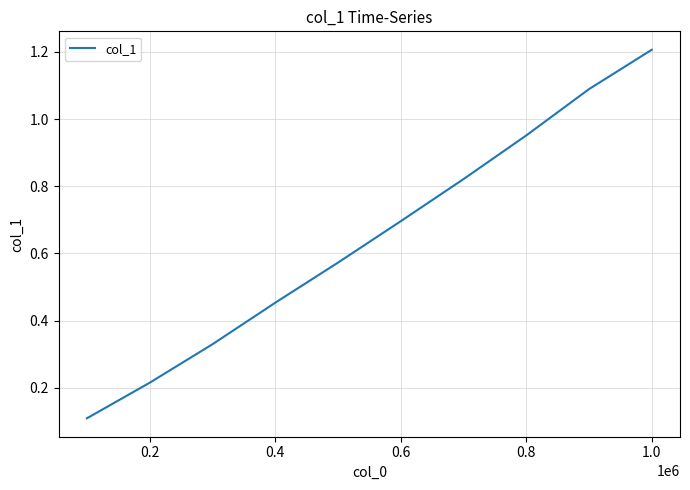

Is this an area chart (filled region under the line)?

No